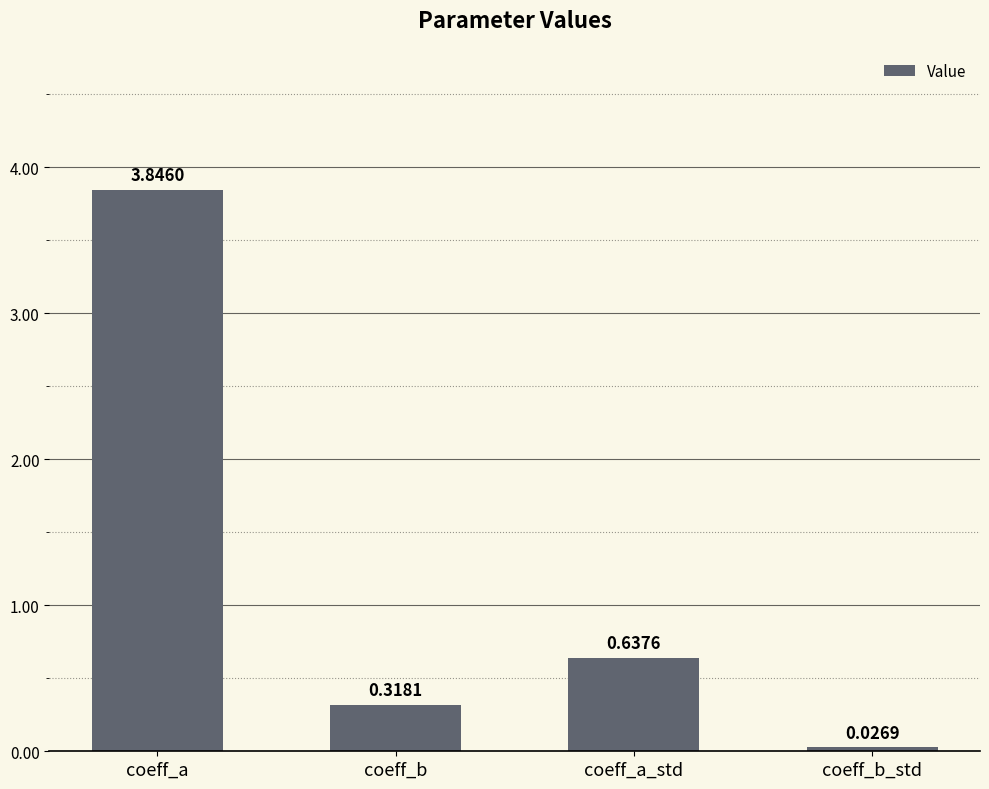

What is the change in value from coeff_a to coeff_b?

-3.5